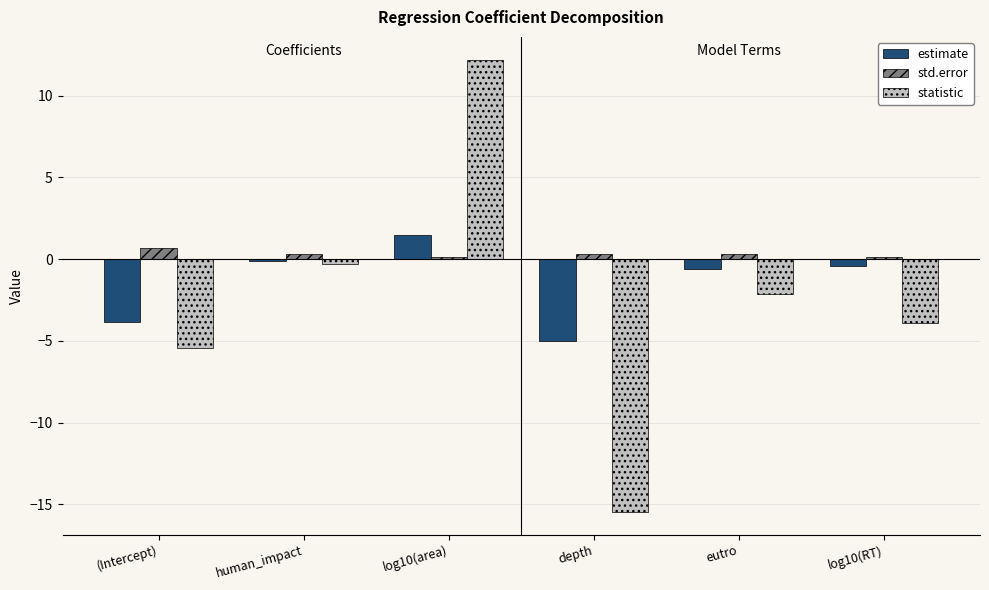

Read the std.error value at (Intercept).

0.7